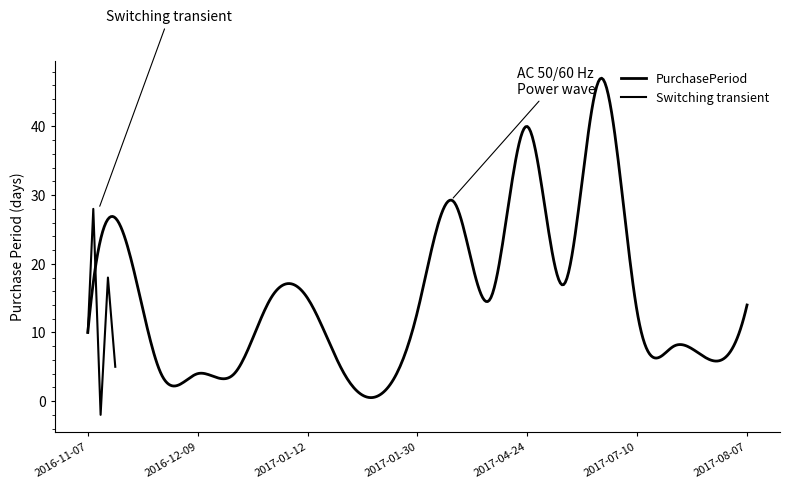

Approximately how many times larger is the value at 2017-06-27 compared to 2016-11-07?

4.7